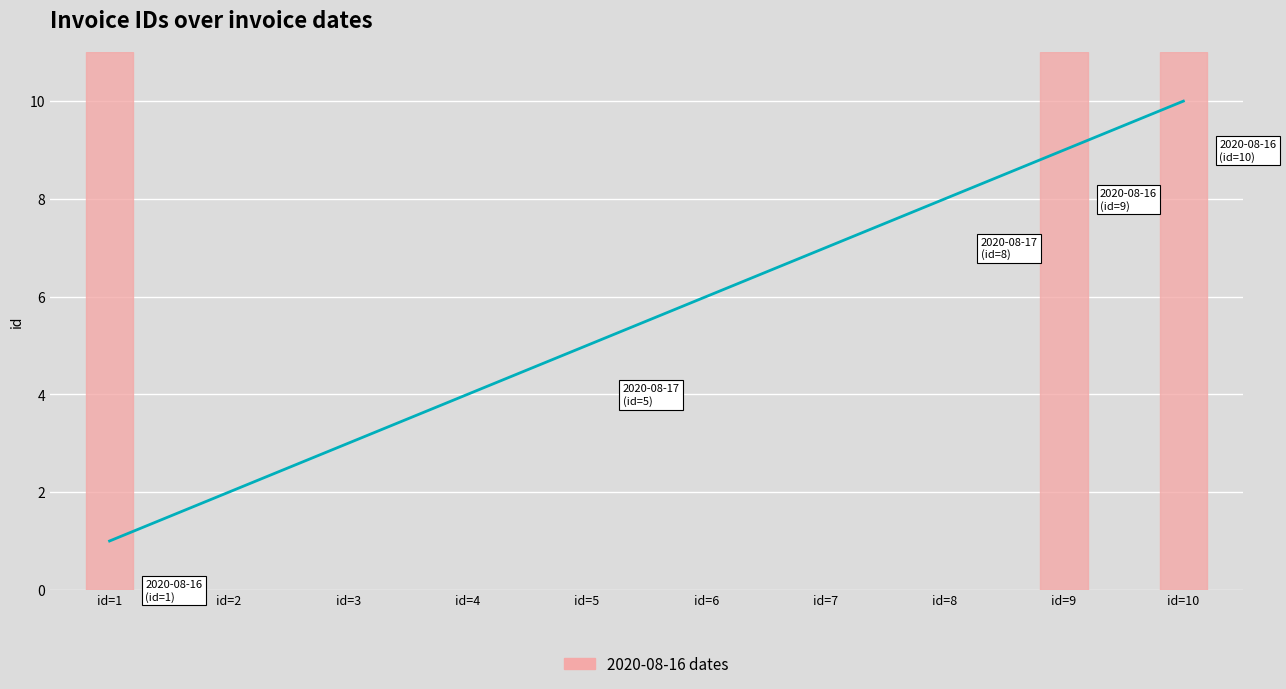

How many series are shown in this chart?

1